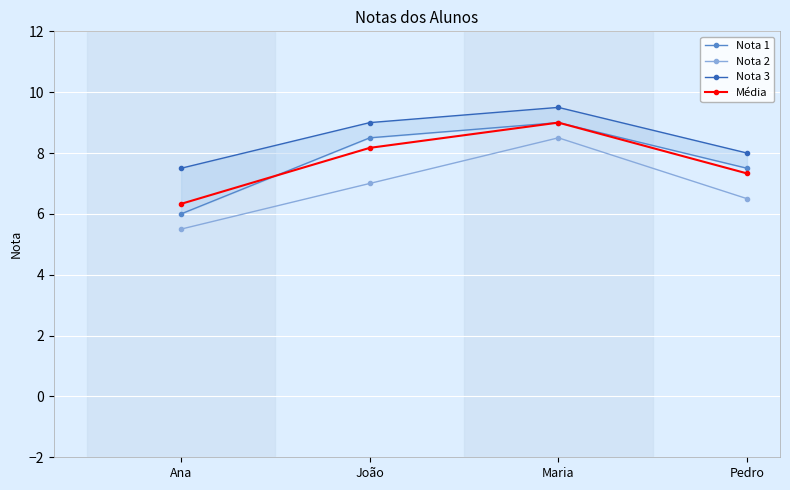

True or false: Nota 3 and Nota 1 intersect in this chart.

False